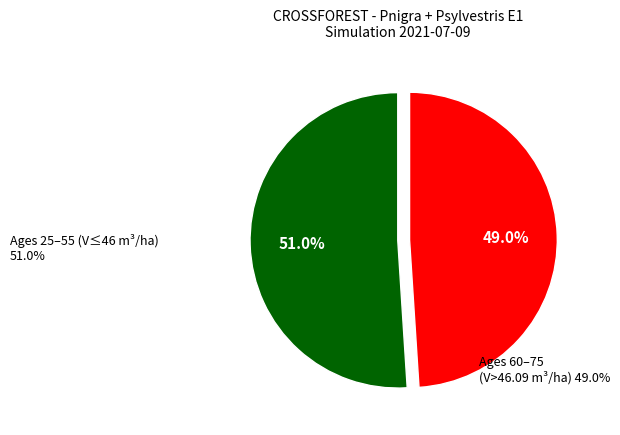

Is there a majority slice in this chart?

Yes